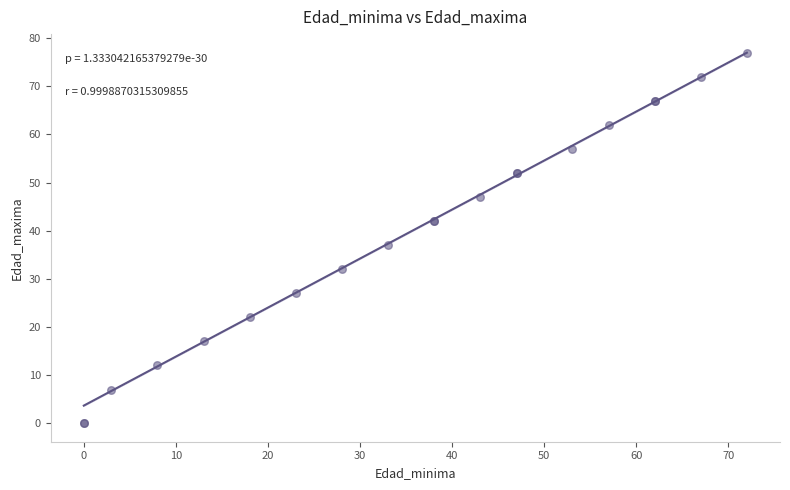

What Y value in the scatter plot is closest to 38?

37